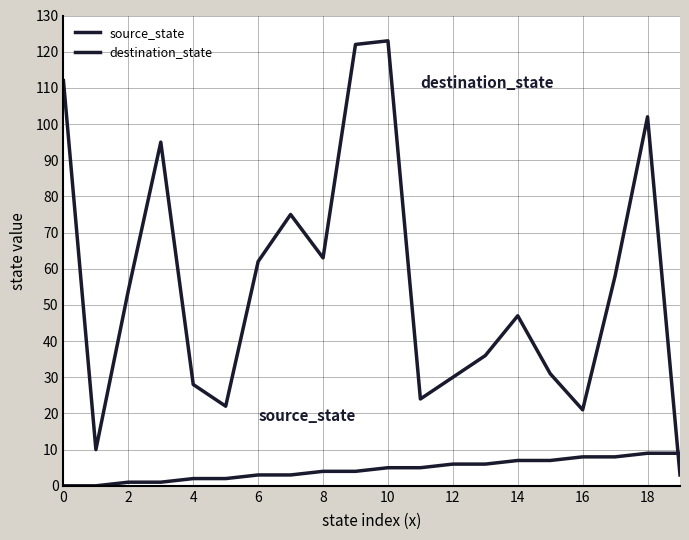

How many lines are shown in the chart?

2